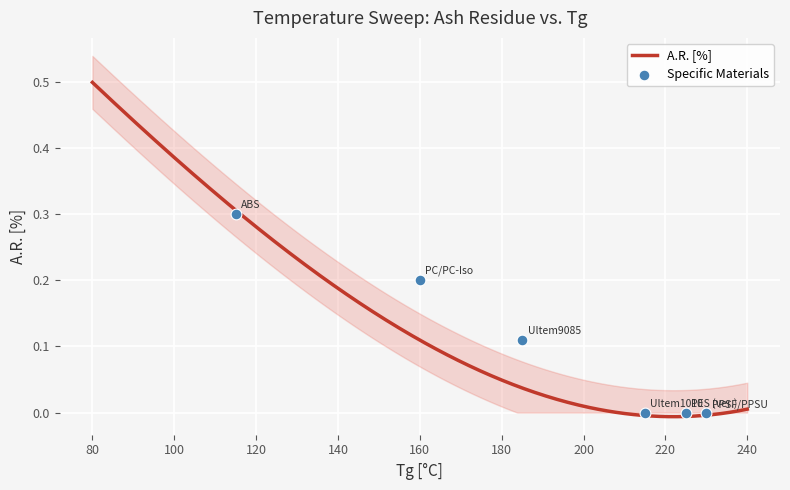

Between 210 and 130, which is larger?

130